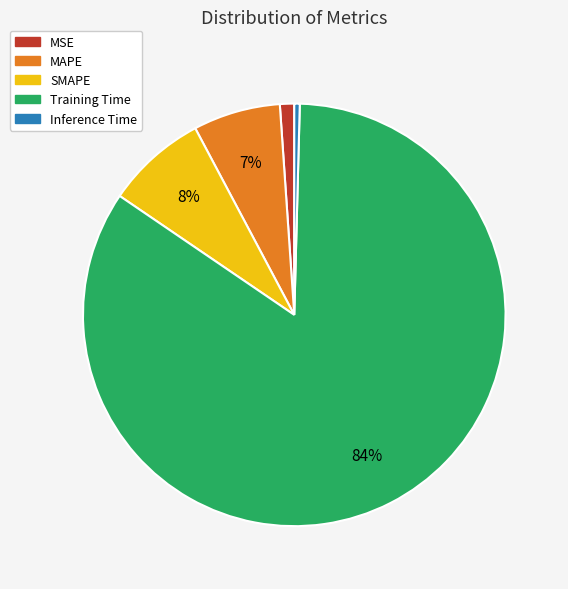

How many slices are in this pie chart?

5